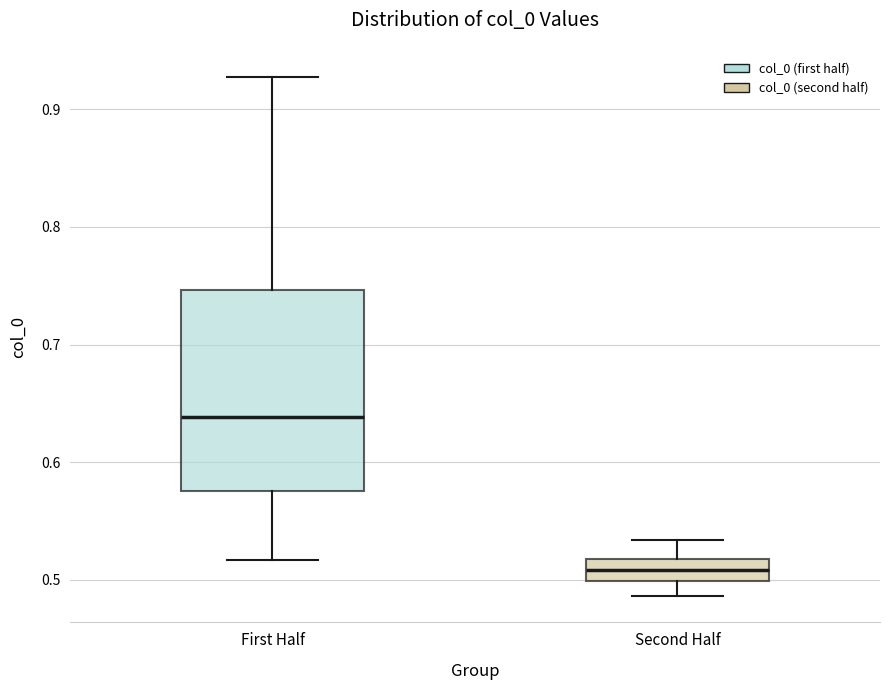

Reading left to right, transcribe this box plot: for each box, give where its median line is, the range the box spans, and where its two whiskers end, as read against the y-axis. The values are not printed on the chart, so give them approximately, as read against the axis.

First Half: median 0.64, box 0.58 to 0.75, whiskers 0.52 to 0.93
Second Half: median 0.51, box 0.50 to 0.52, whiskers 0.49 to 0.53